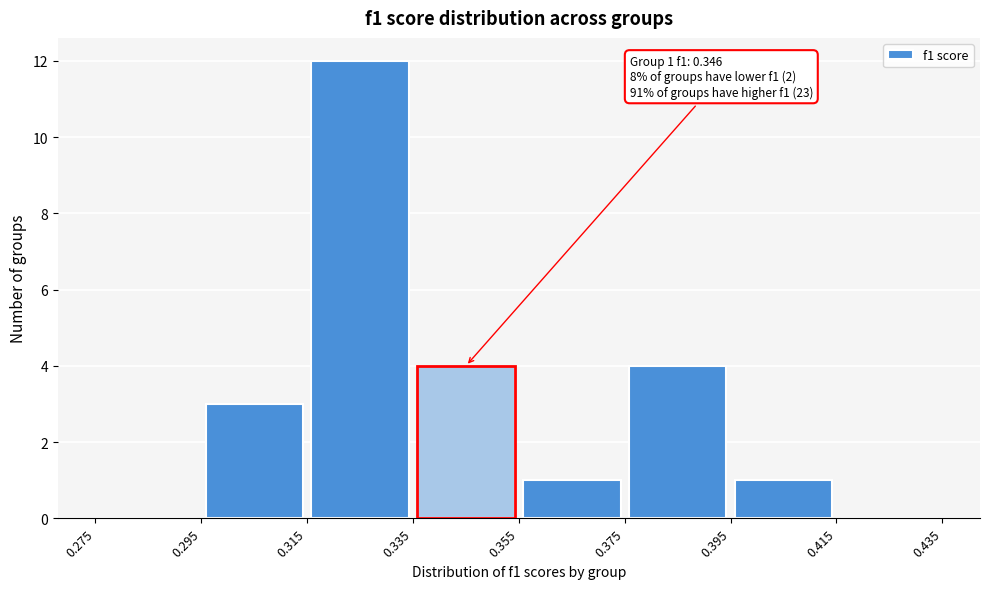

Which range on the x-axis has the tallest bar?

0.315 to 0.335